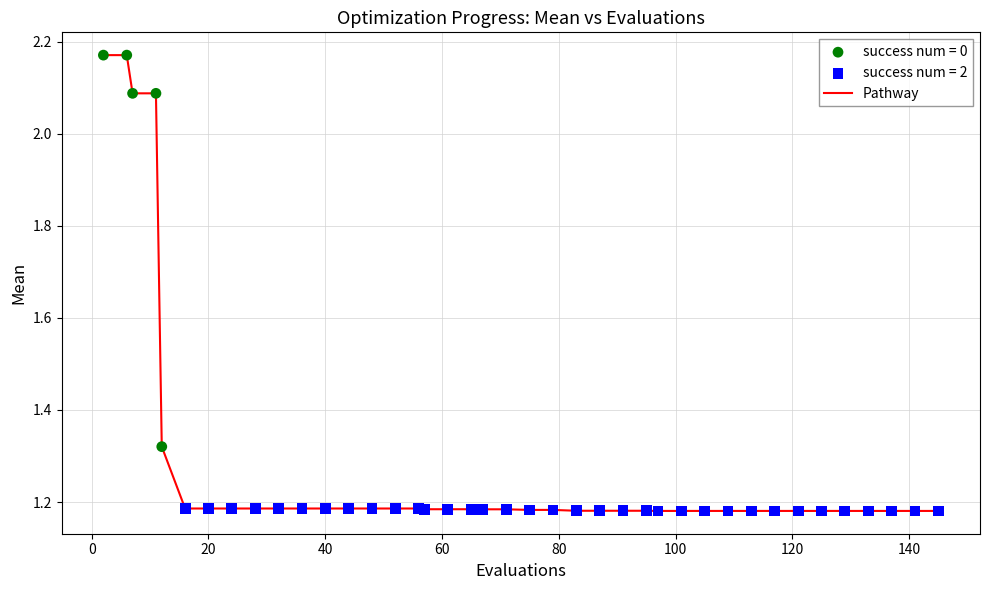

What is the difference between the maximum and minimum values?

1.0